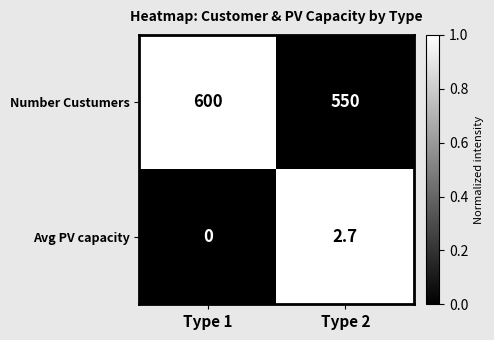

At which label is Avg PV capacity closest to 1?

Type 1